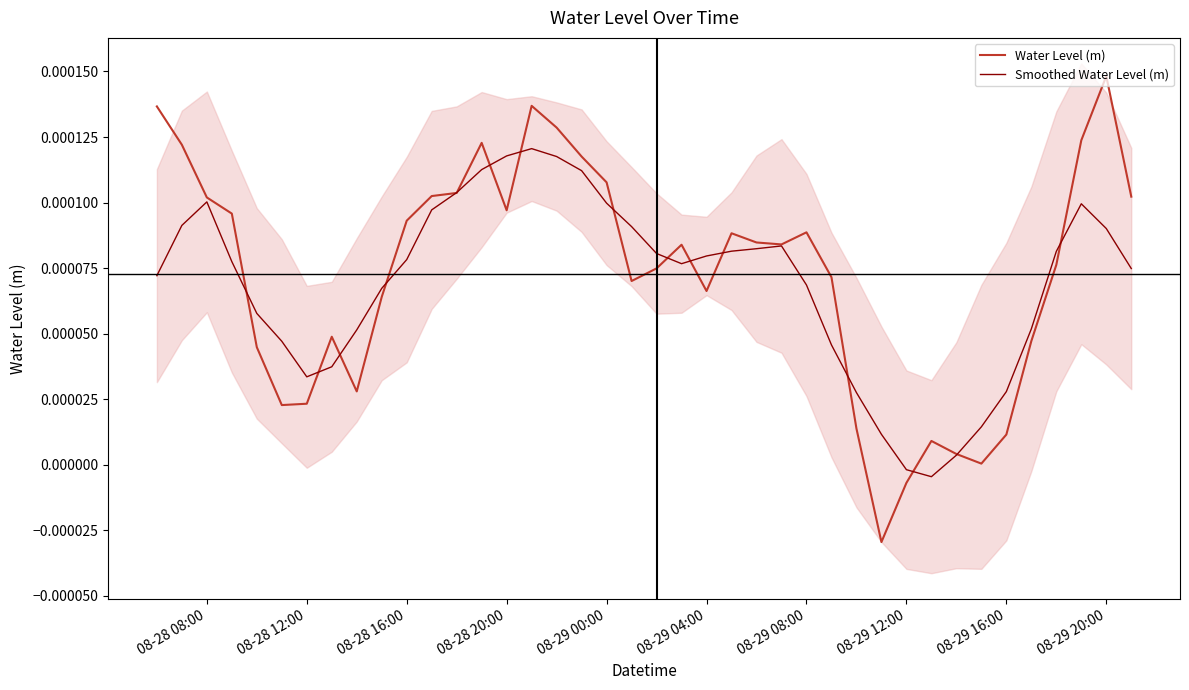

What are all the series names shown in the legend?

Water Level (m), Smoothed Water Level (m)